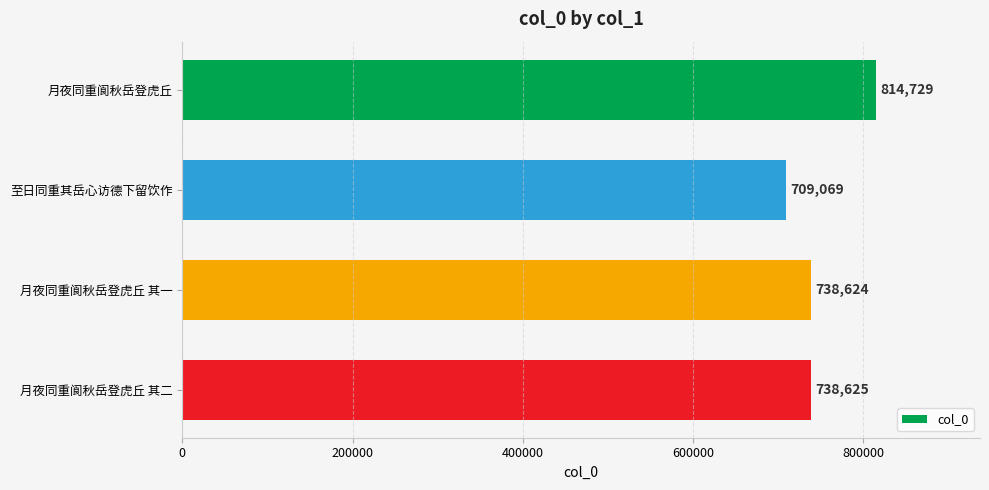

The chart shows a value of 814729 at 月夜同重阆秋岳登虎丘. True or false?

True